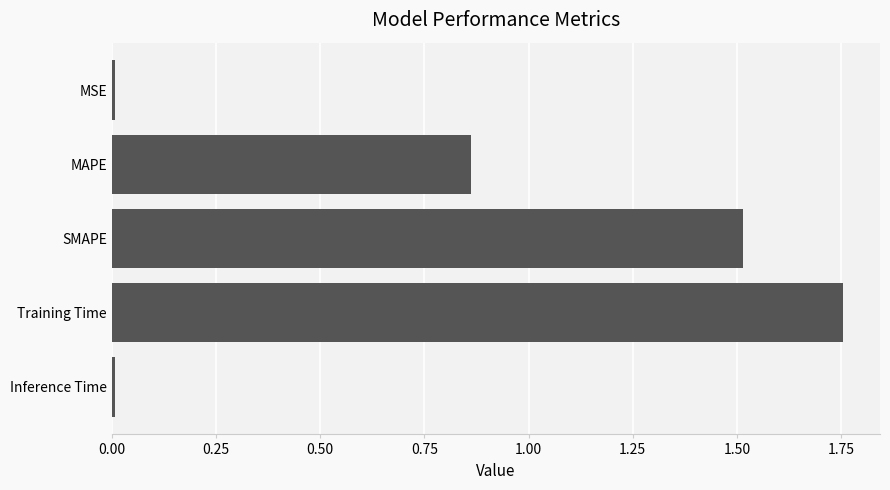

The chart shows a value of 0.0 at MSE. True or false?

True